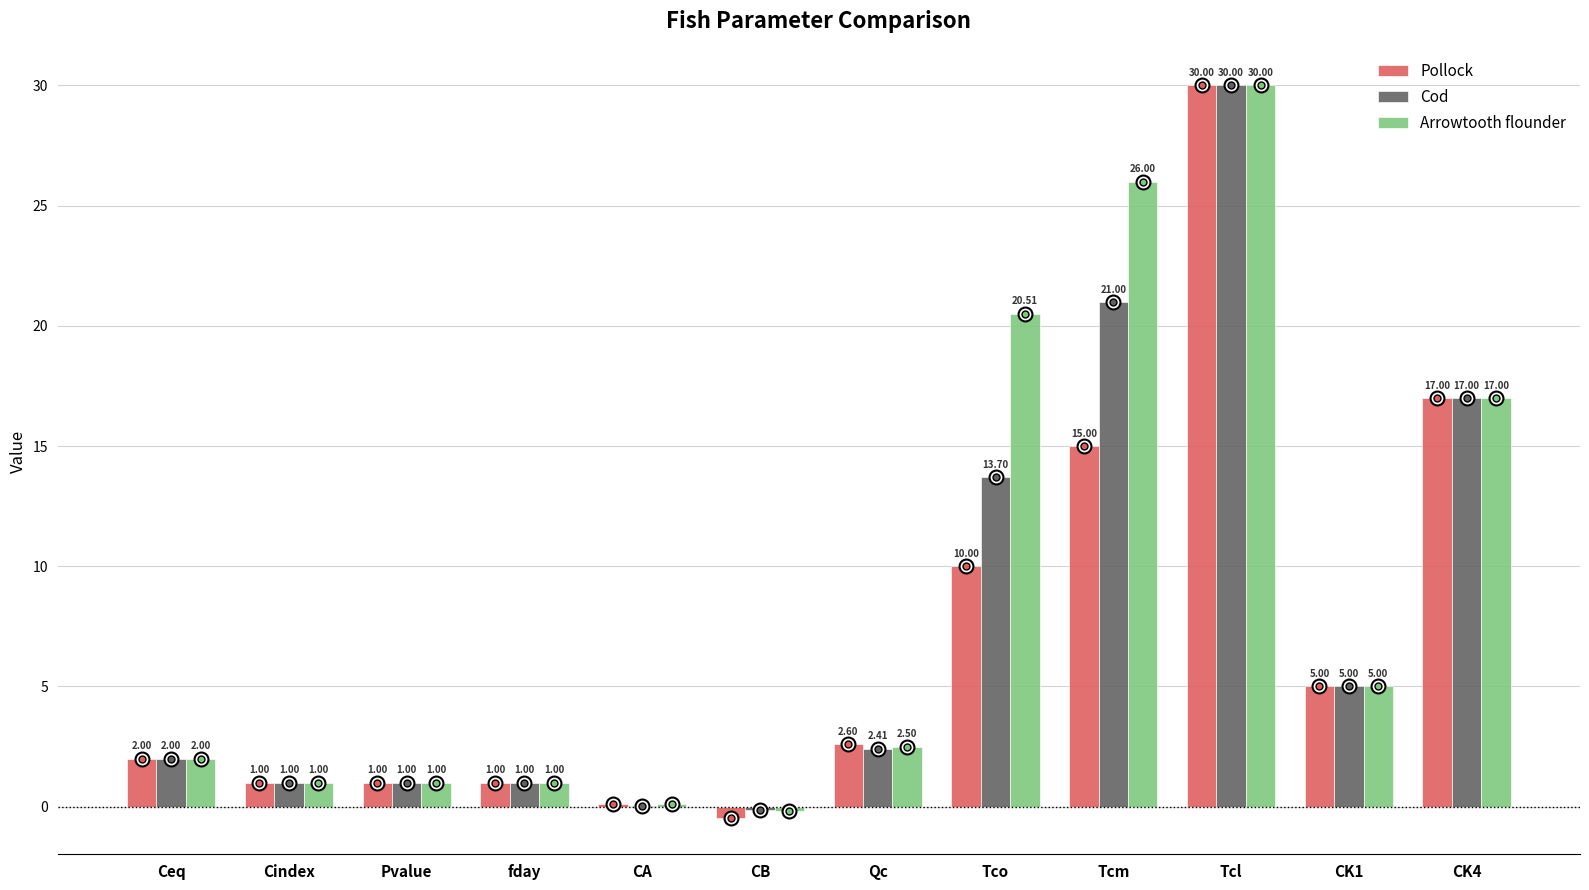

Which label corresponds to the largest value in the chart?

Tcl